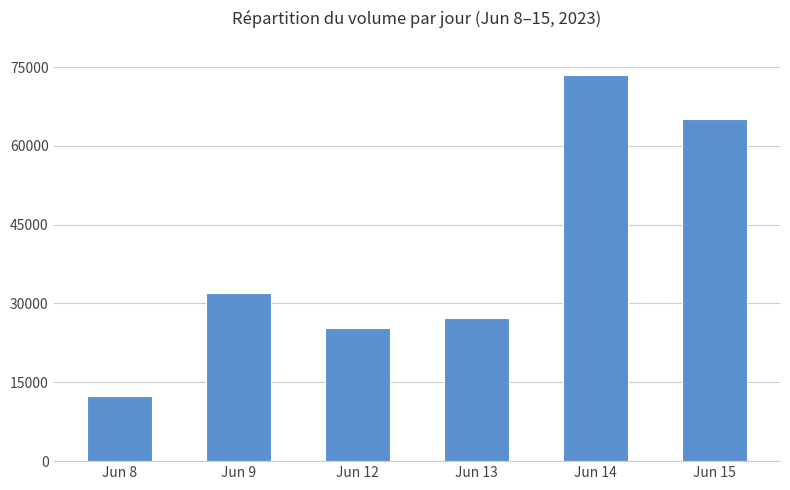

What is the difference between the second highest and second lowest values?

39886